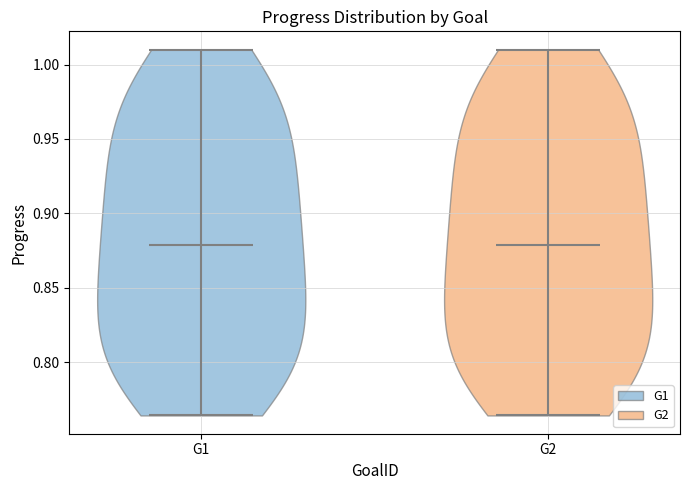

What is the highest point the violin for G2 reaches on the y-axis? The values are not printed on the chart, so give them approximately, as read against the axis.

1.010